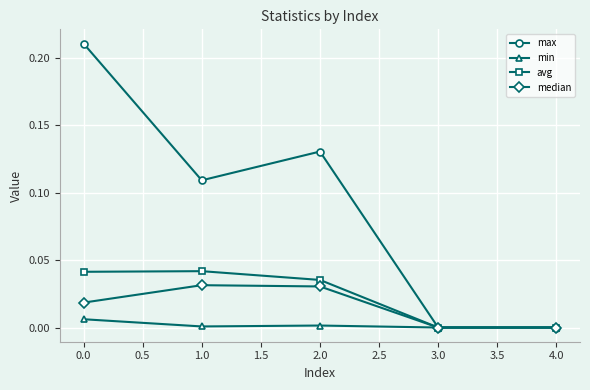

What is the label of the 3rd point from the right?

2.0